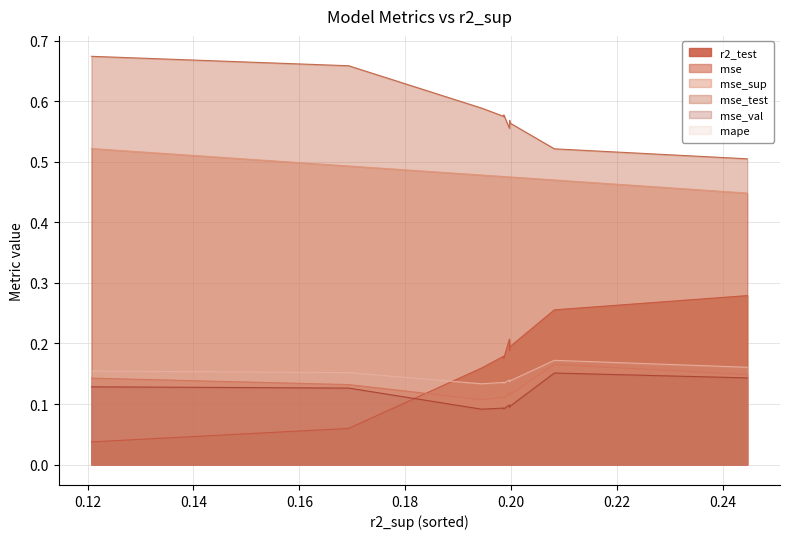

Which series has the largest range (max minus min)?

r2_test